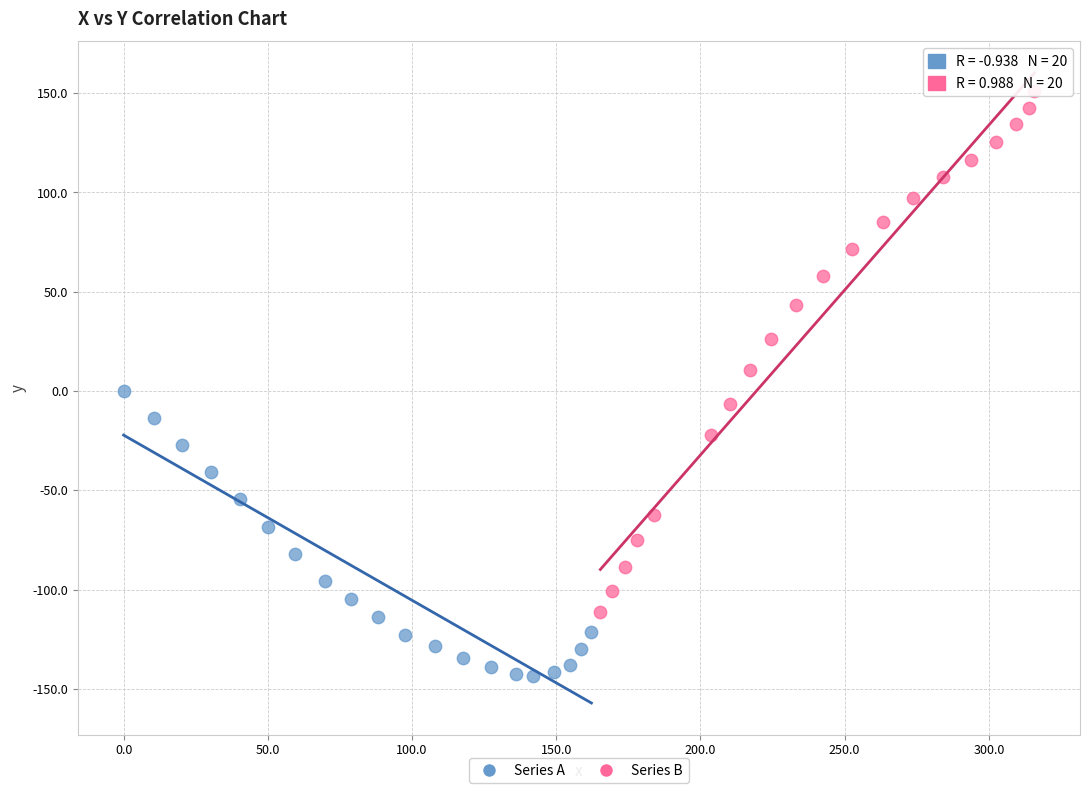

Which series reaches the minimum Y coordinate?

Series A